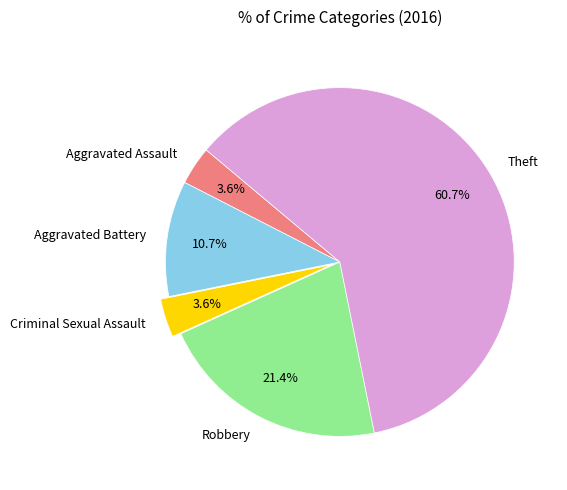

Does Theft account for over 50% of the chart?

Yes